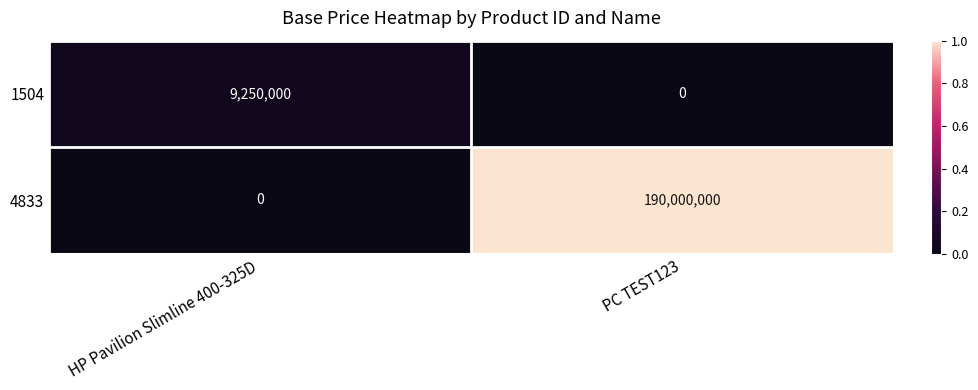

Rank the categories by 4833 value from lowest to highest.

HP Pavilion Slimline 400-325D, PC TEST123